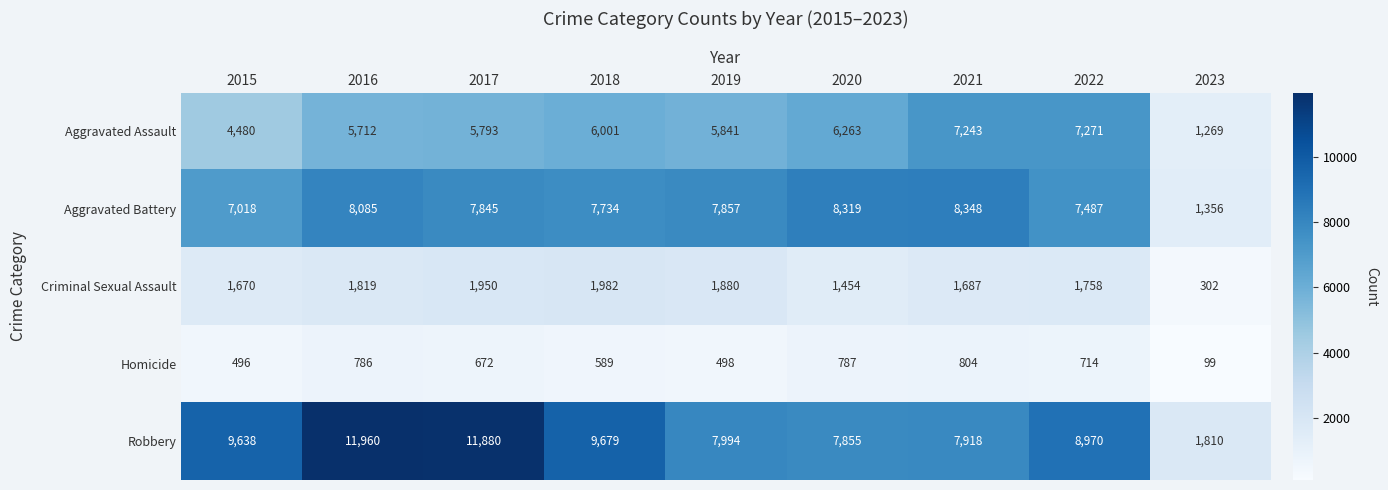

At which category is the sum across all series the highest?

2016